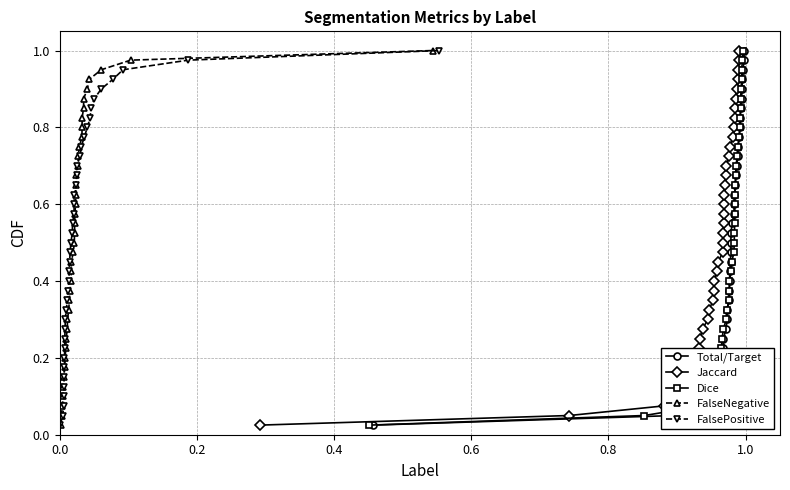

Does the chart display data point markers on the line(s)?

Yes